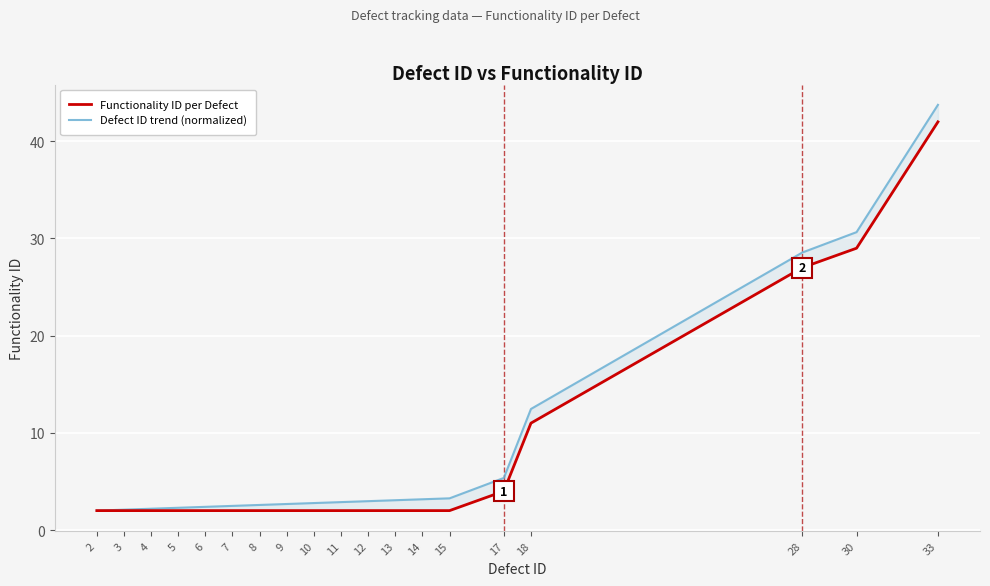

What is the greatest value displayed?

43.8